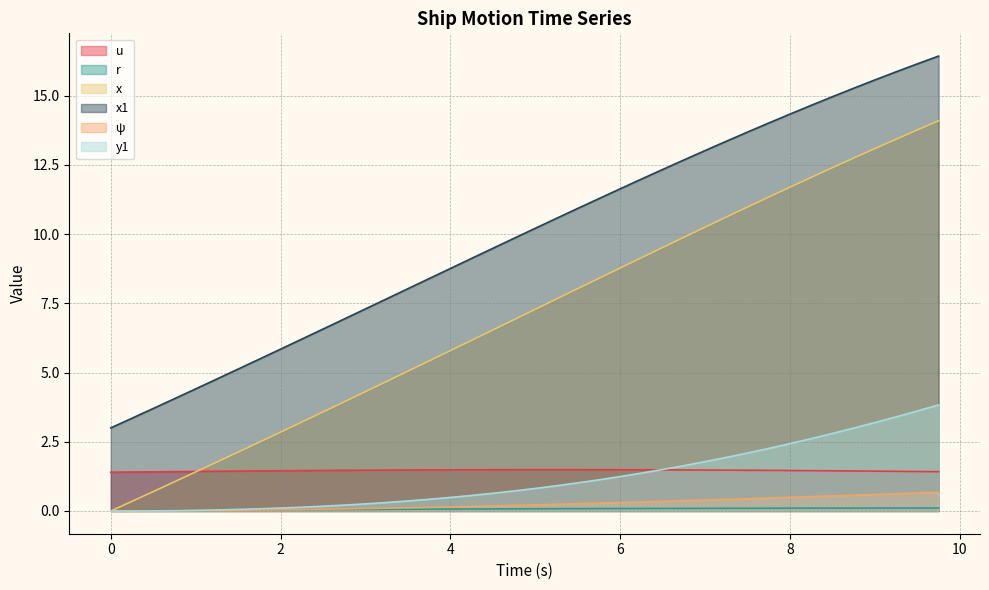

Which series has the widest spread of values?

x